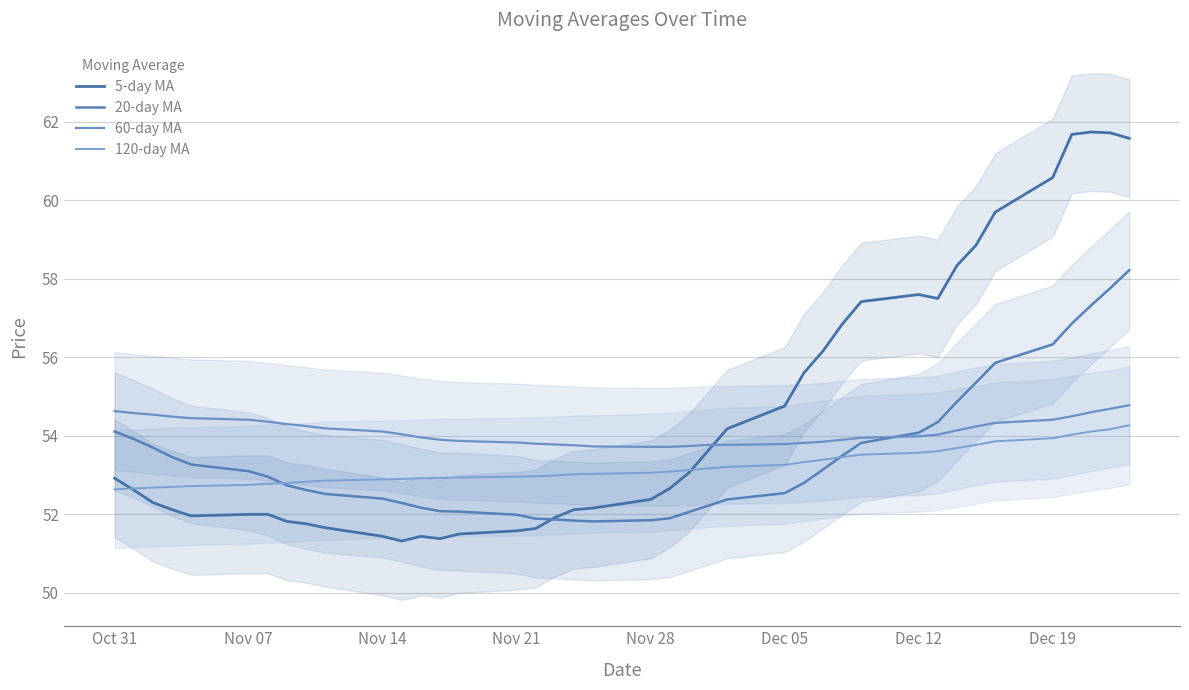

List the series in order of their peak value, lowest first.

120-day MA, 60-day MA, 20-day MA, 5-day MA